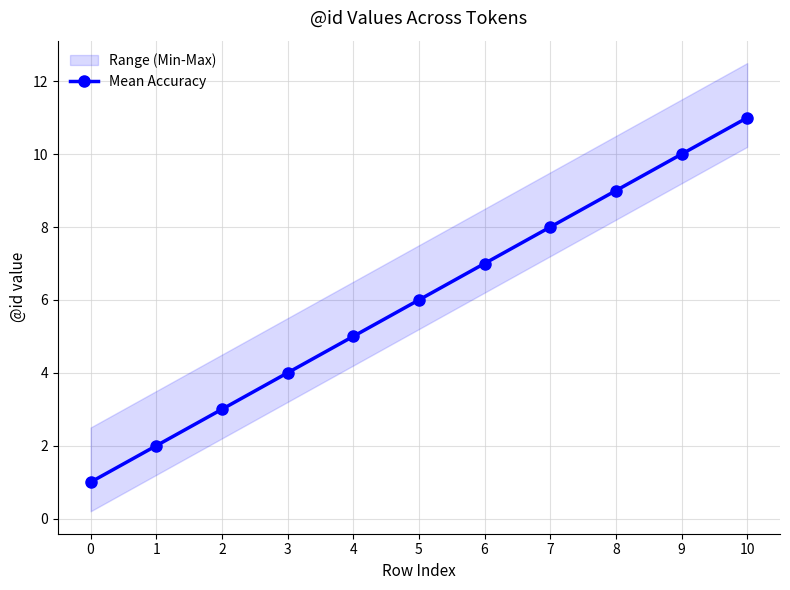

At which label does the data first exceed 6?

6